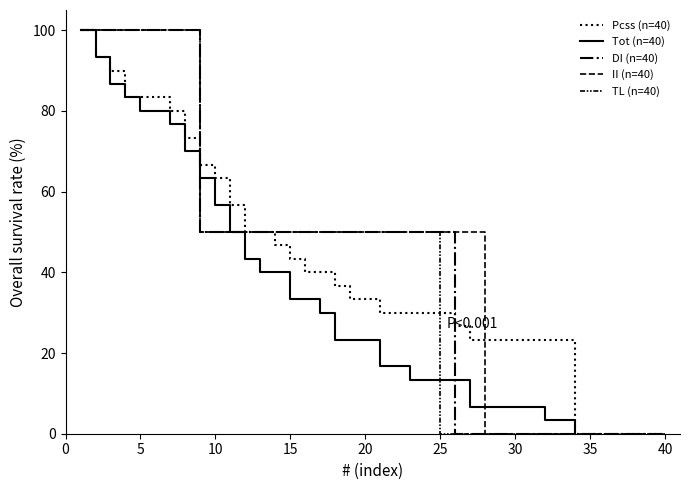

What is the difference between the maximum and second lowest values in the TL (n=40) series?

100.0